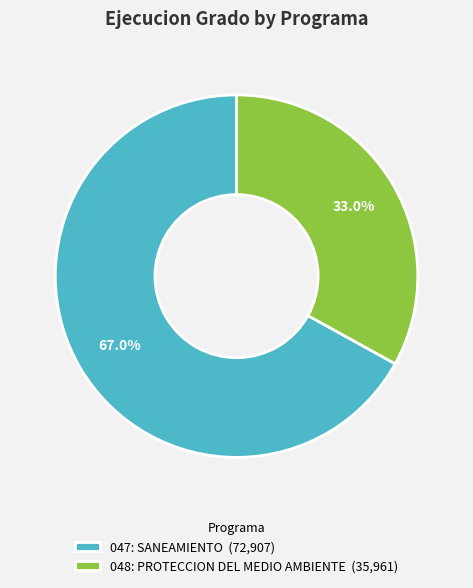

True or false: 048: PROTECCION DEL MEDIO AMBIENTE accounts for 33% of the total.

True